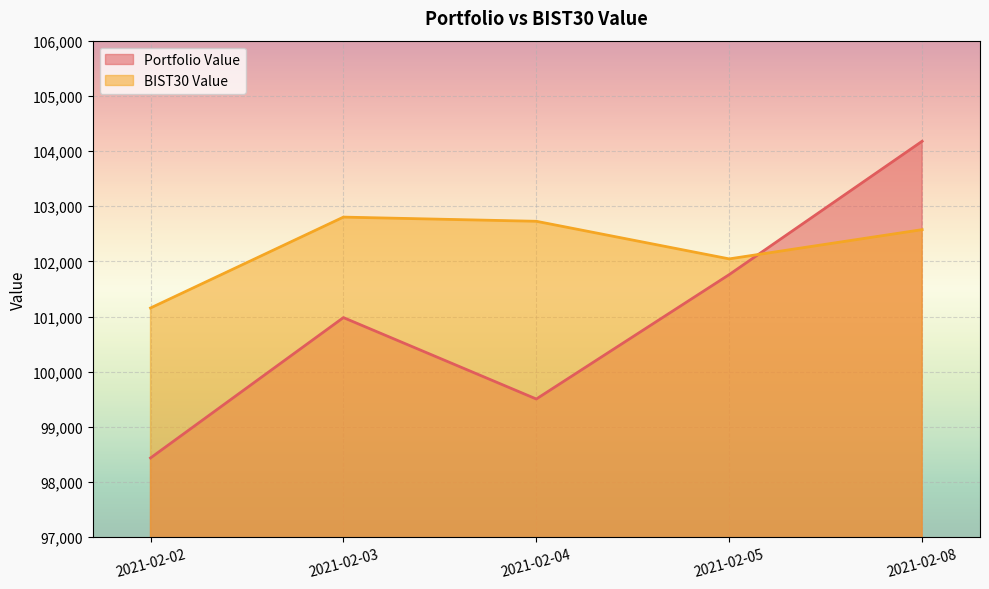

What is the average value of the Portfolio Value series?

100972.1